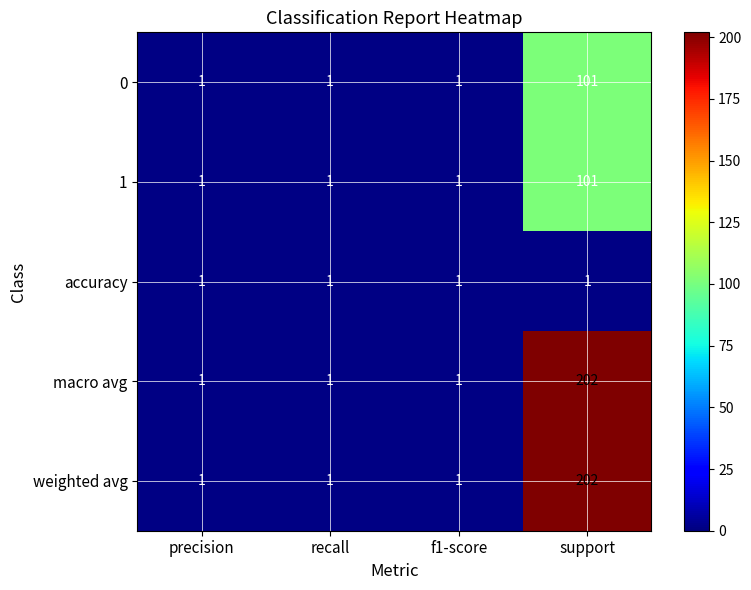

How many data points does each series have?

4